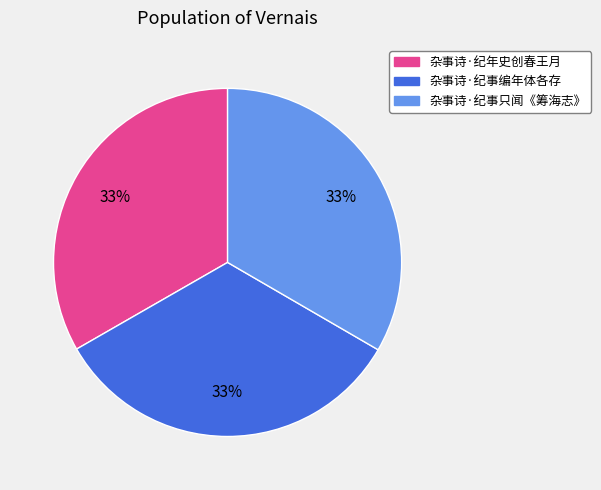

To the nearest percent, what percentage of the pie is 杂事诗·纪事只闻《筹海志》?

33%